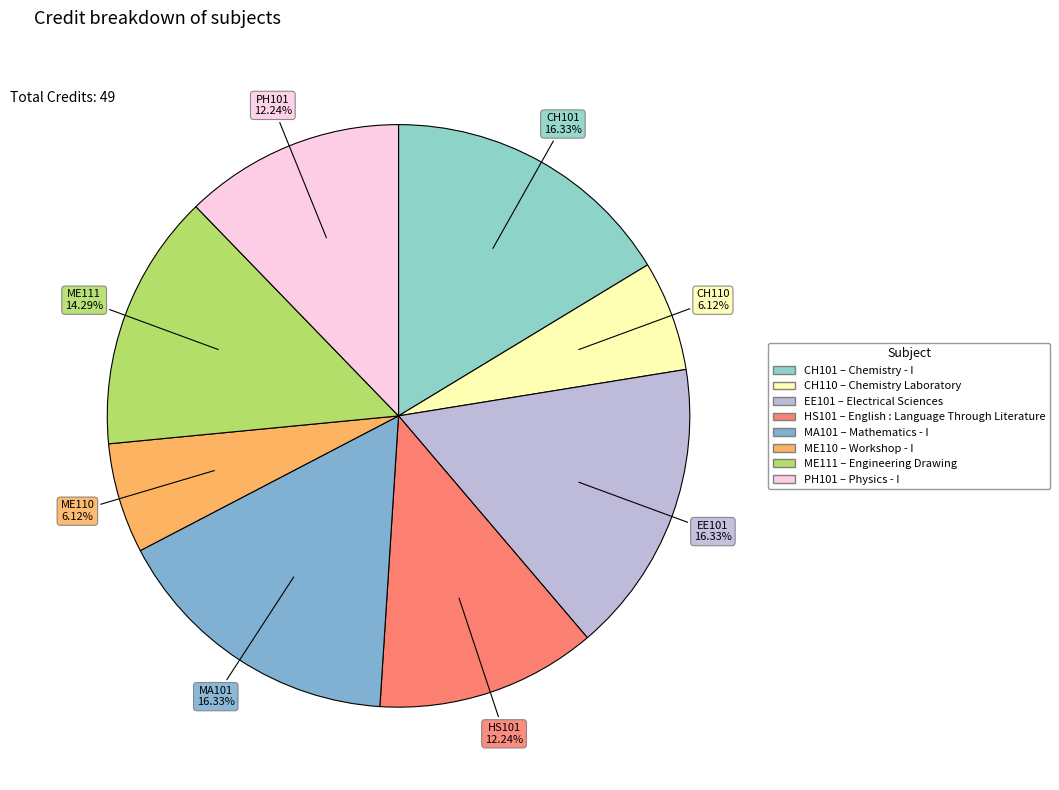

How many segments does this pie chart have?

8